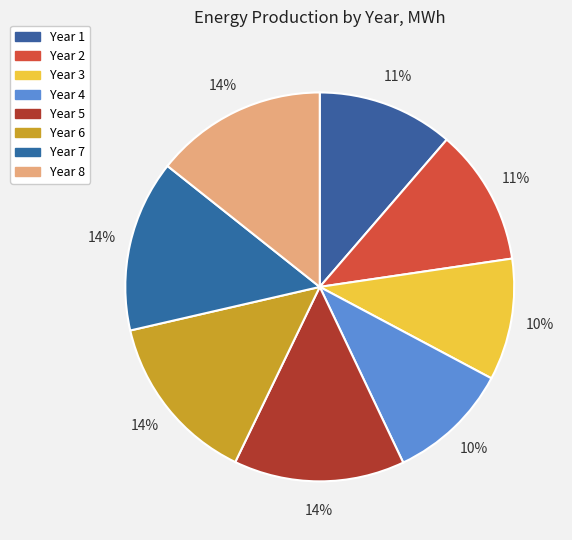

Is it true that Year 8 is 6% of the pie?

False